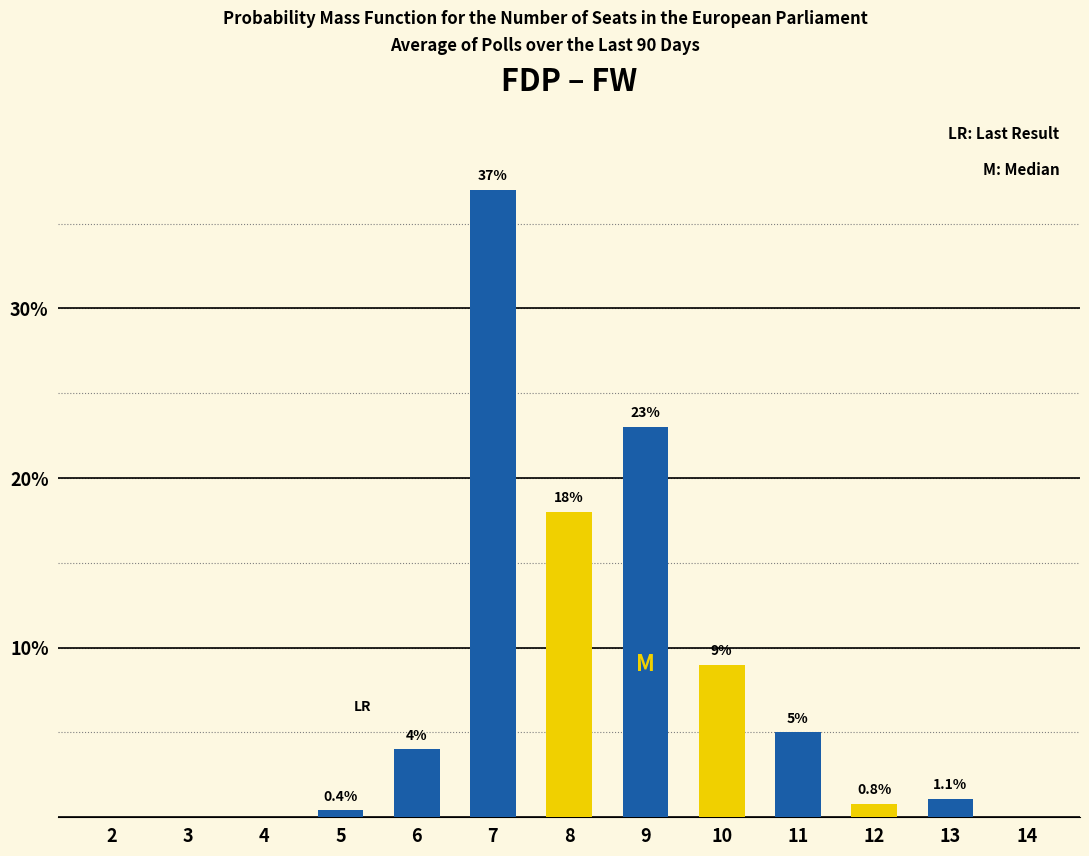

At which category does the chart reach its peak across all series?

7